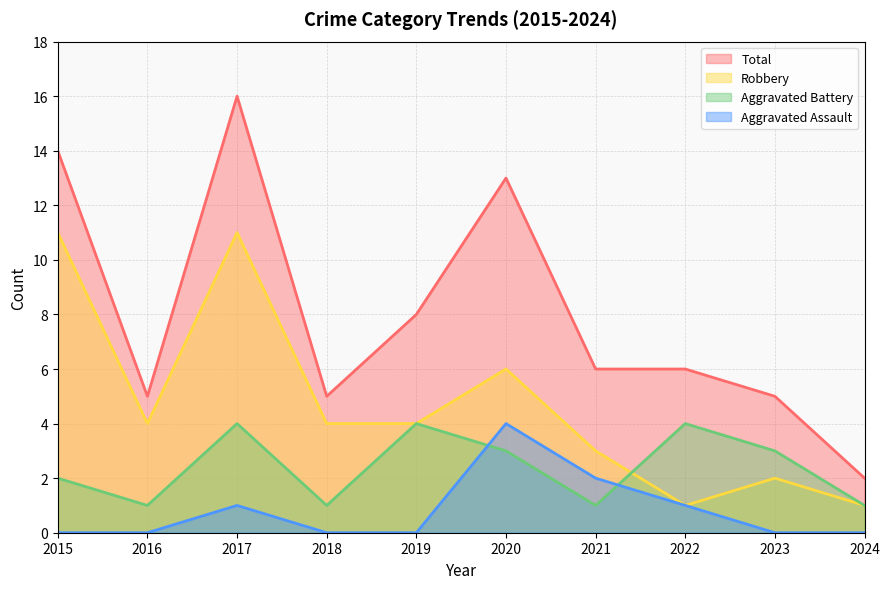

Where do Aggravated Battery and Robbery first cross each other?

2021 and 2022